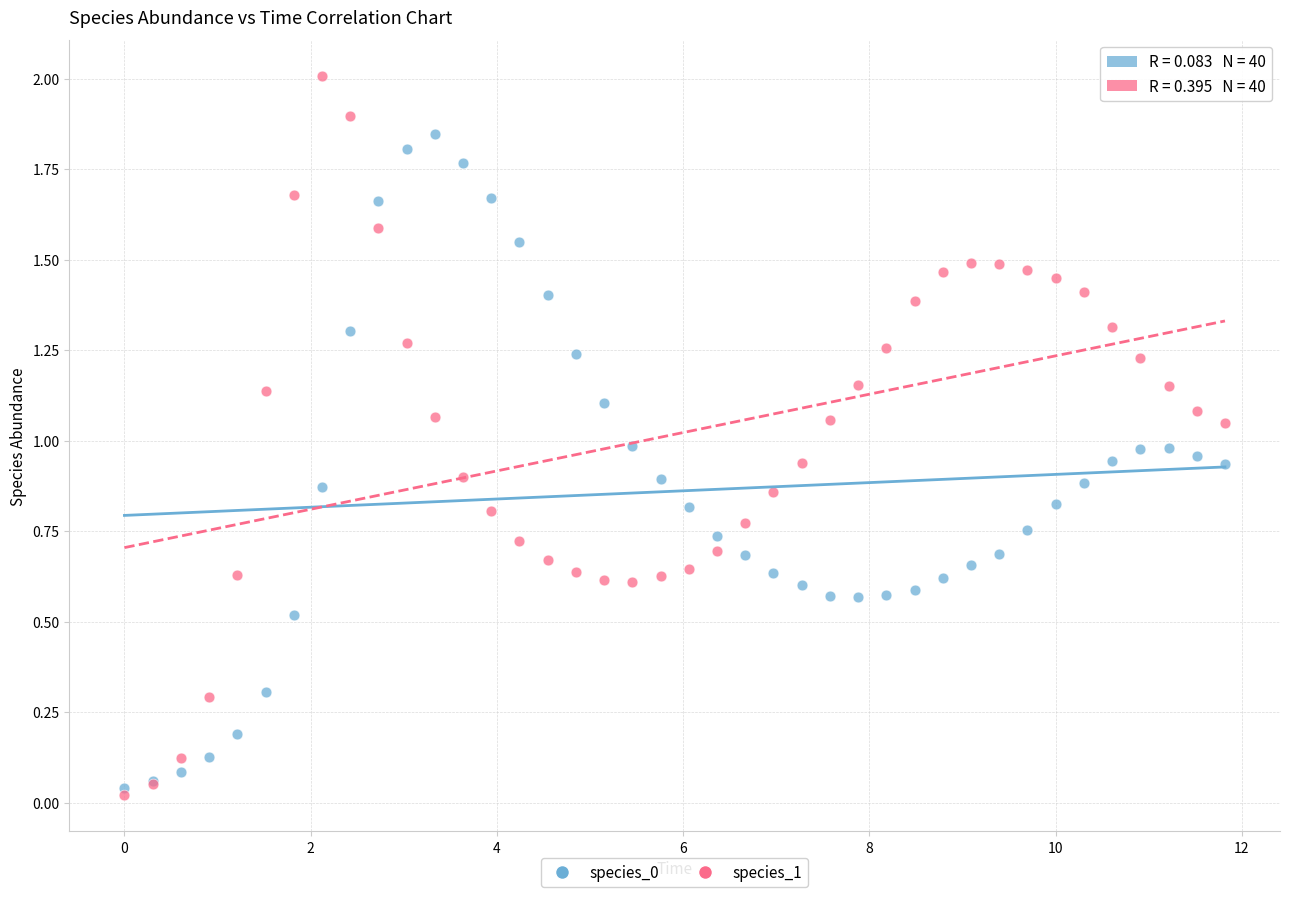

Which series contains the highest Y value?

species_1